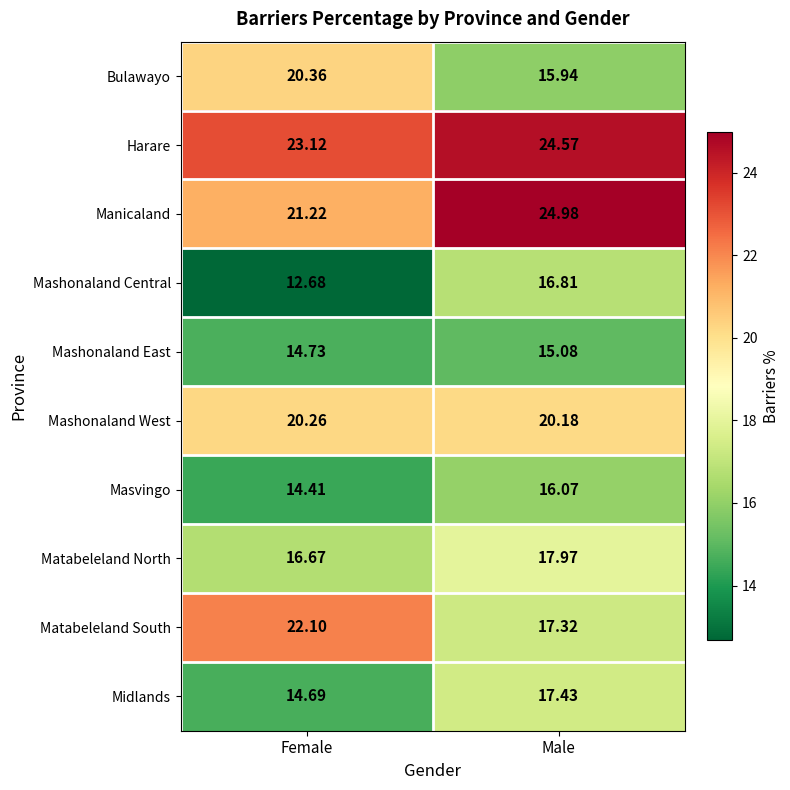

What is the maximum value shown in the chart?

25.0